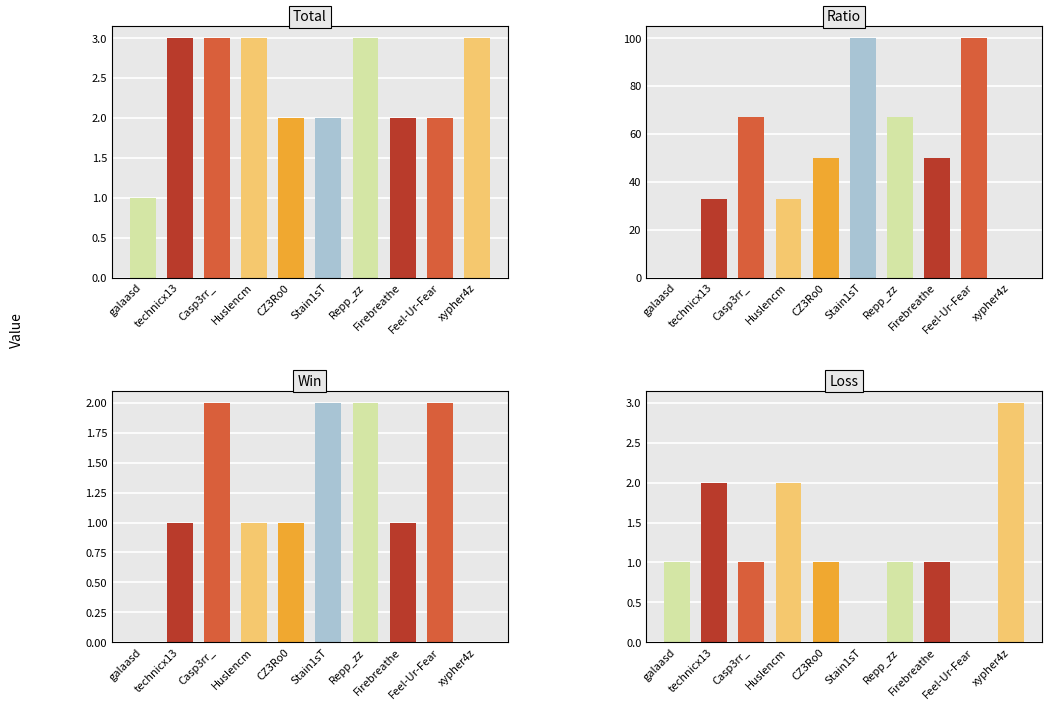

What is the difference between the highest and lowest values at xypher4z?

3